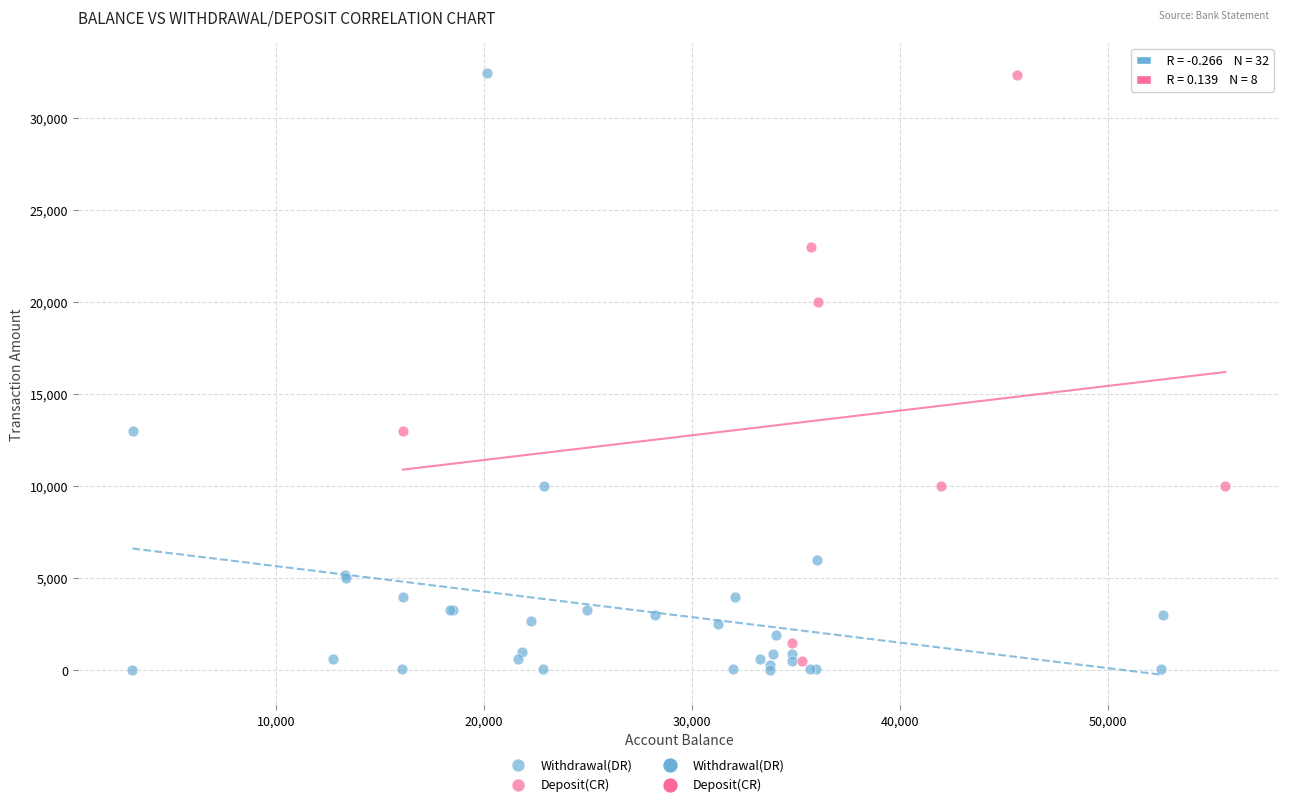

Which series has the widest spread of Y values?

Withdrawal(DR)